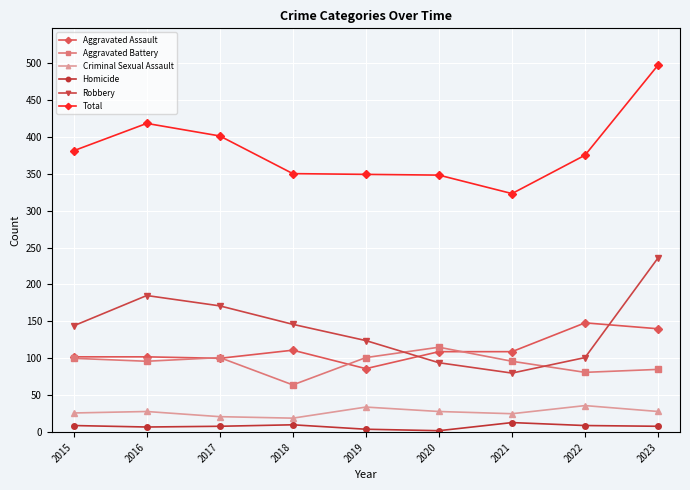

At which label does Aggravated Assault first exceed 109?

2018